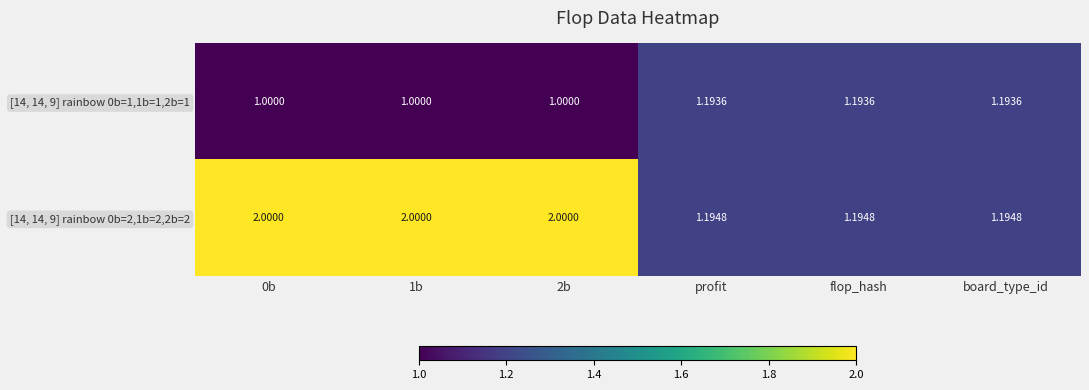

How many data points in [14, 14, 9] rainbow 0b=1,1b=1,2b=1 are above 1?

3